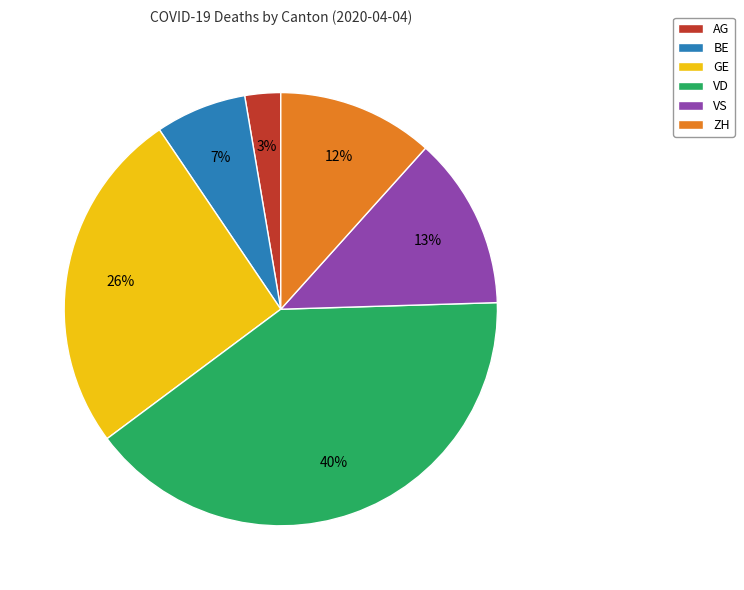

Is BE the majority of the pie?

No